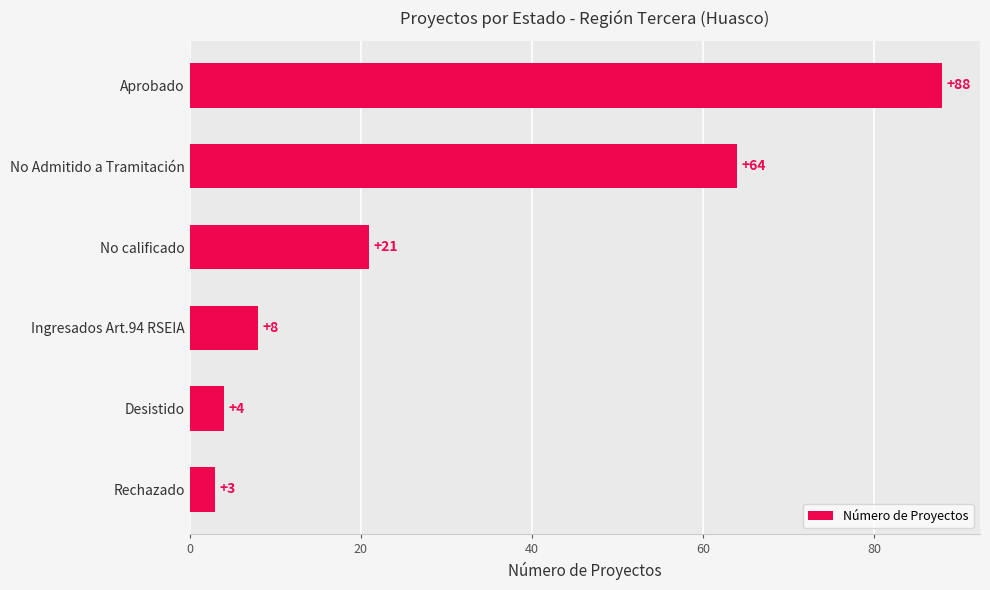

What is the label of the 3rd bar from the top?

No calificado